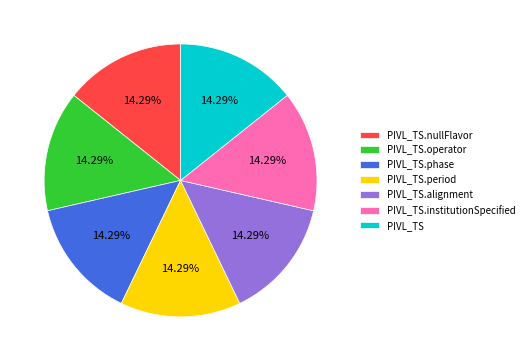

Combined, do PIVL_TS.nullFlavor and PIVL_TS account for over 50%?

No